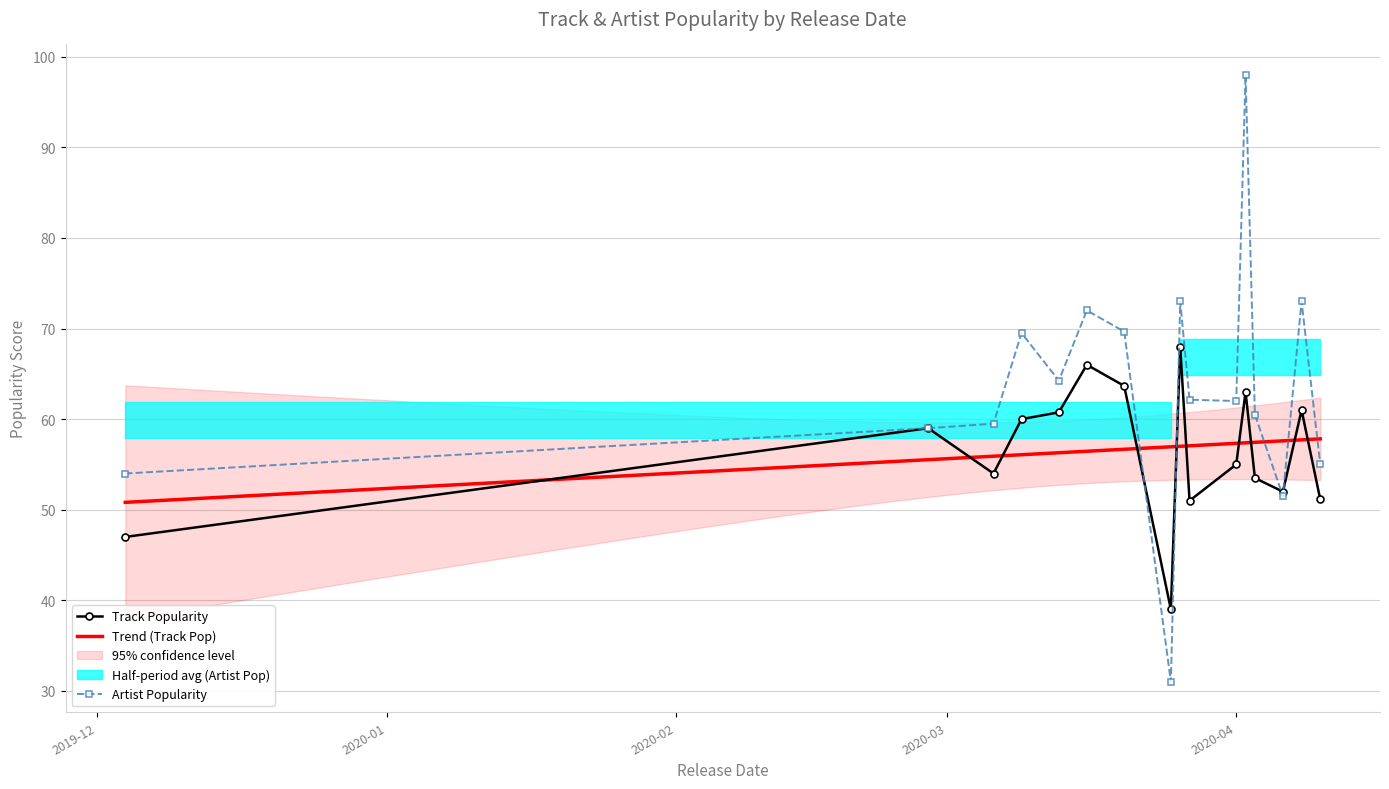

What is the minimum value for Artist Popularity?

31.0